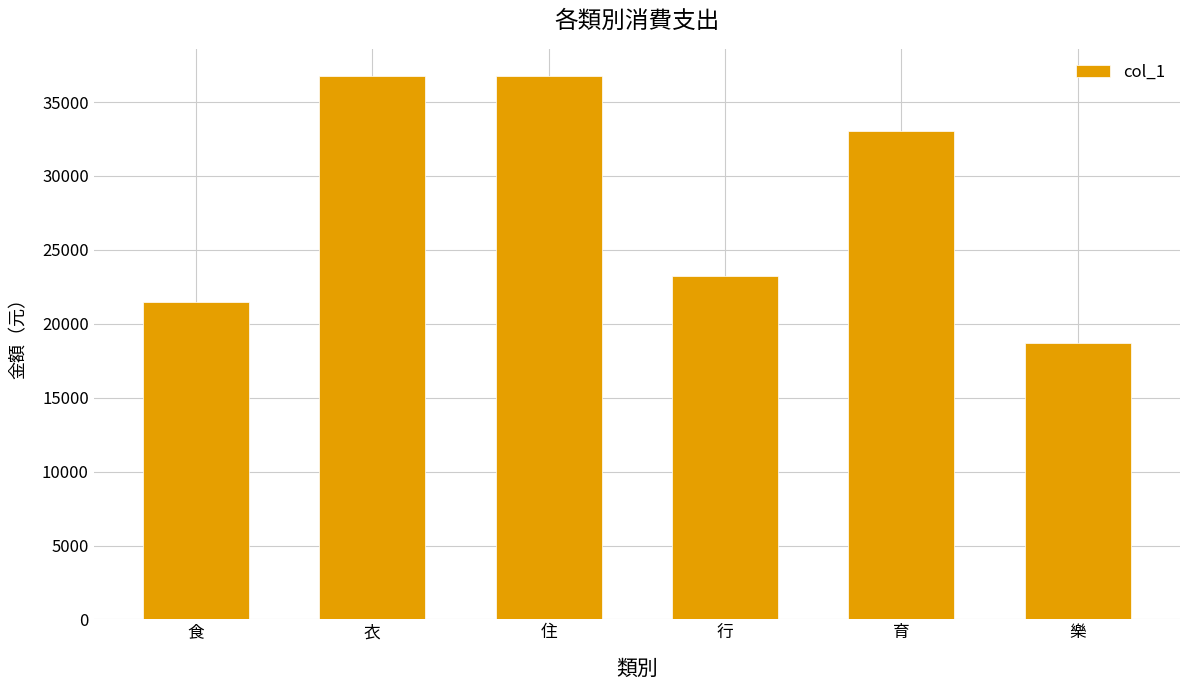

What is the greatest value displayed?

36760